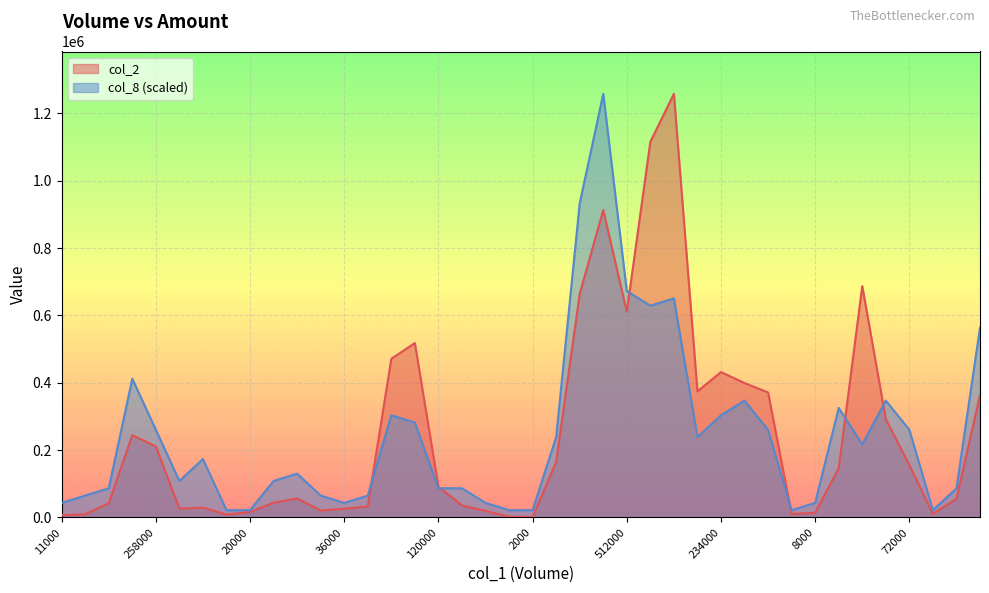

What is the sum of all col_2 values?

9952440.0